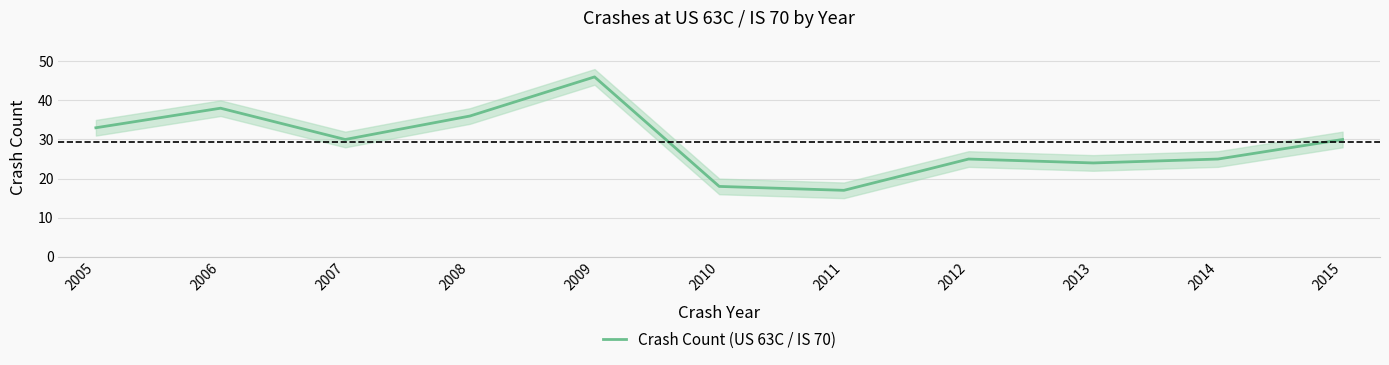

List the labels in order of value, smallest first.

2011, 2010, 2013, 2012, 2014, 2007, 2015, 2005, 2008, 2006, 2009